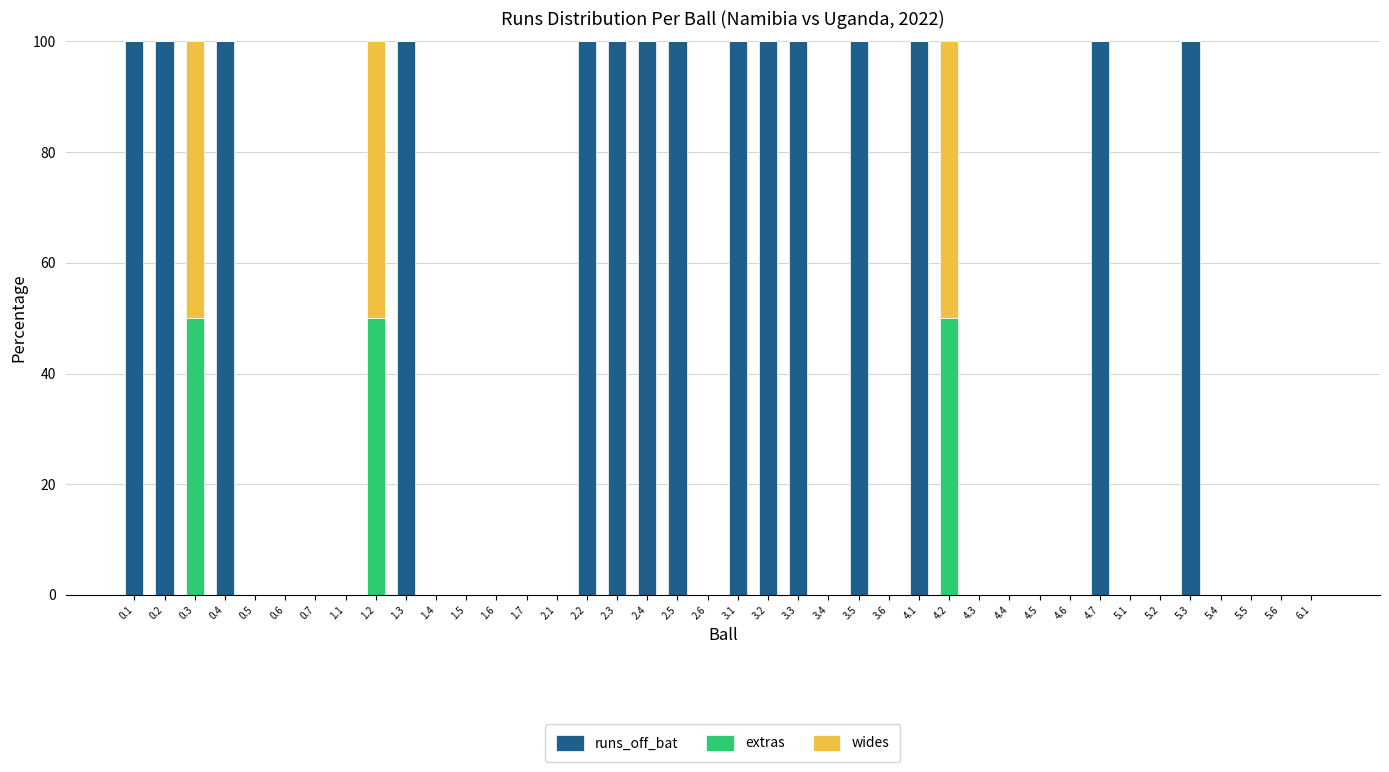

Count the number of data series in this chart.

3